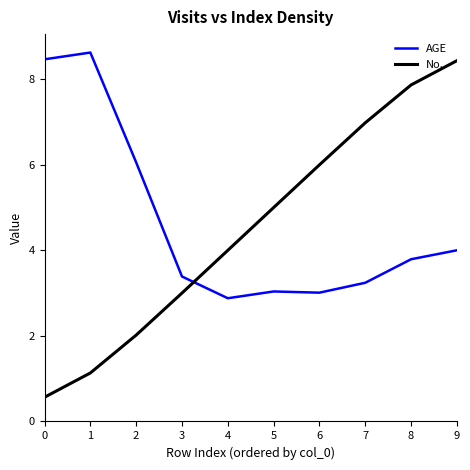

Rank the series at 2 from lowest to highest value.

No., AGE